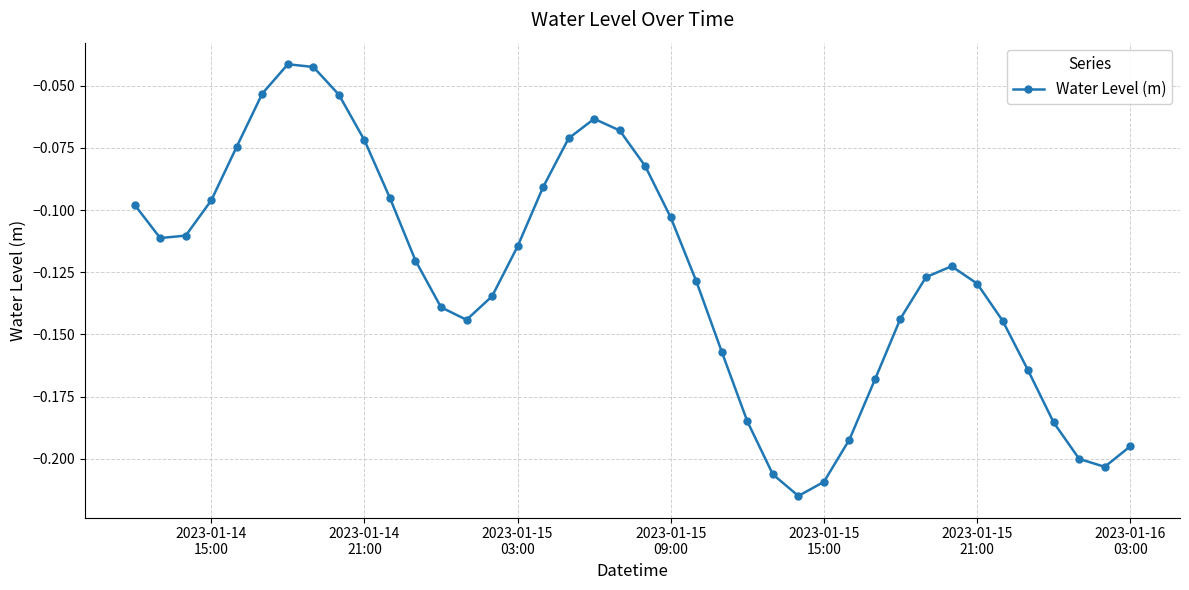

What is the sum of all values?

-5.1